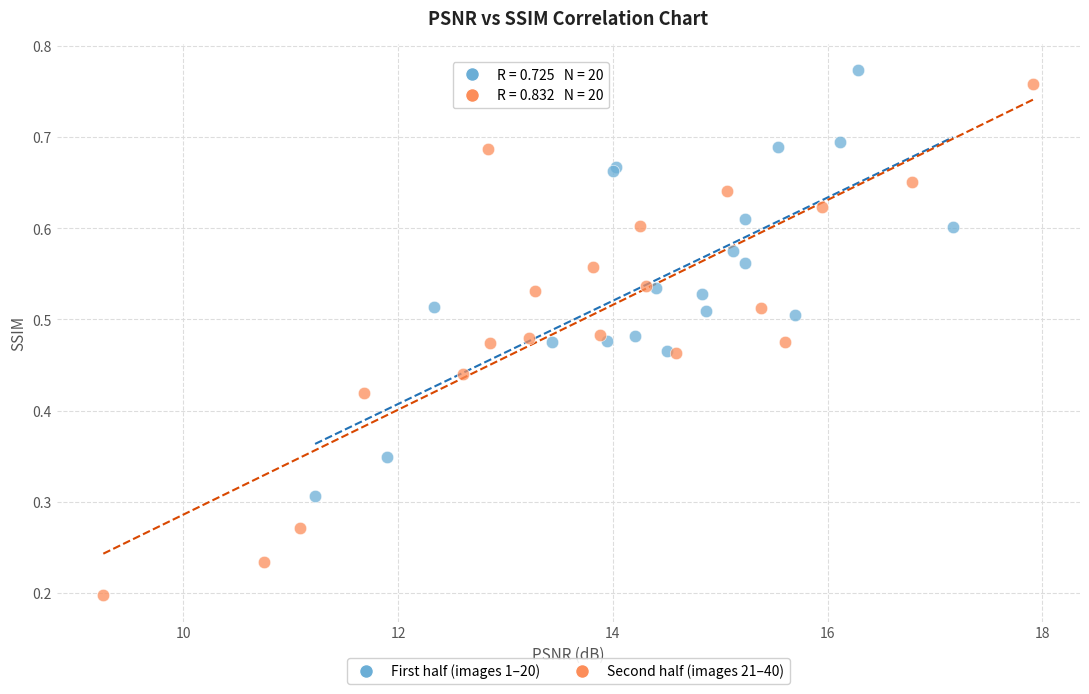

Which series contains the highest Y value?

First half (images 1–20)